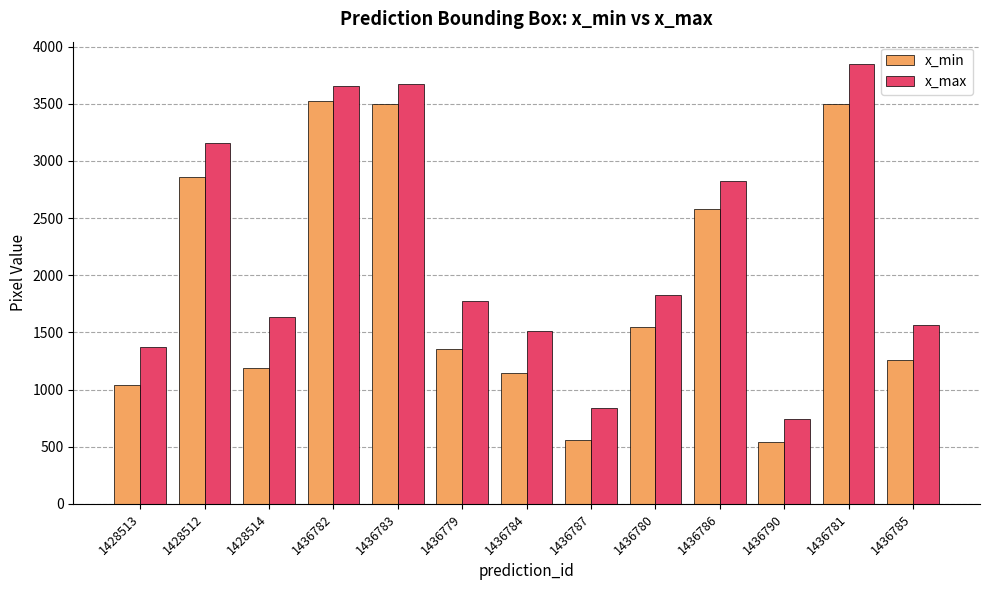

True or false: x_max has a value of 1982 at 1436784.

False